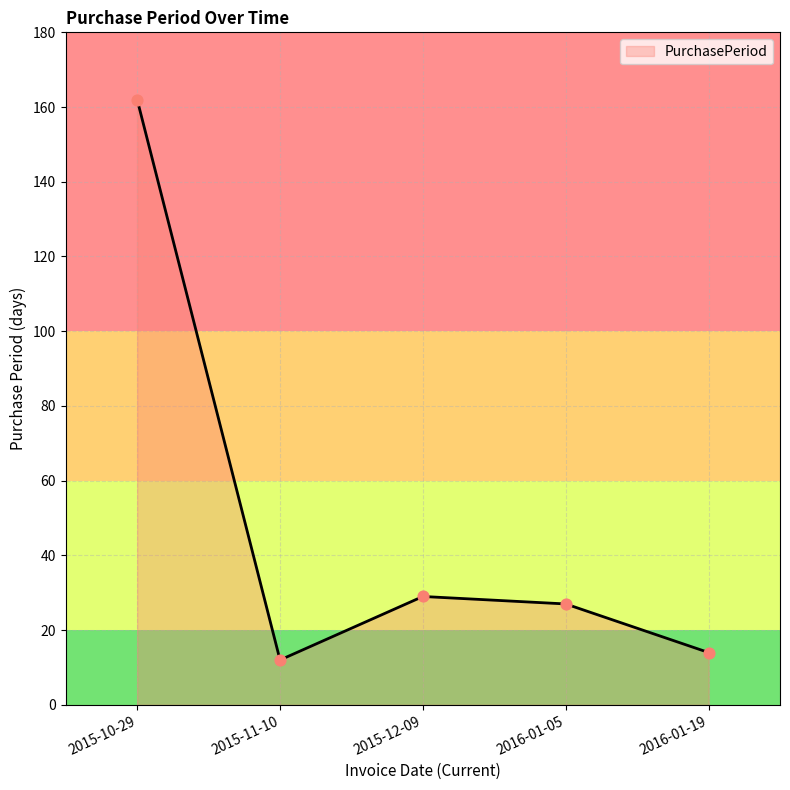

Which has a higher value, 2016-01-19 or 2015-11-10?

2016-01-19